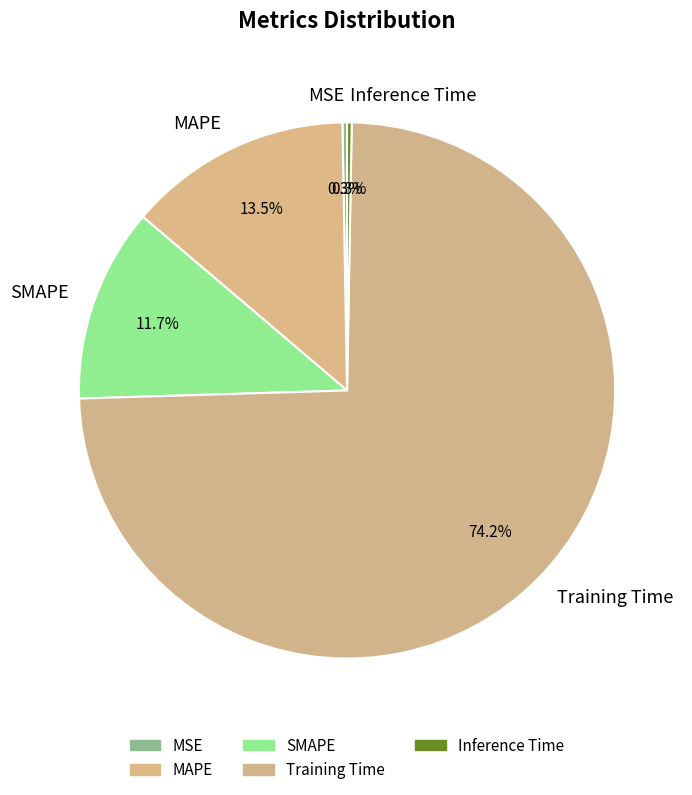

To the nearest percent, what is the difference between the largest and smallest slice percentages?

74%